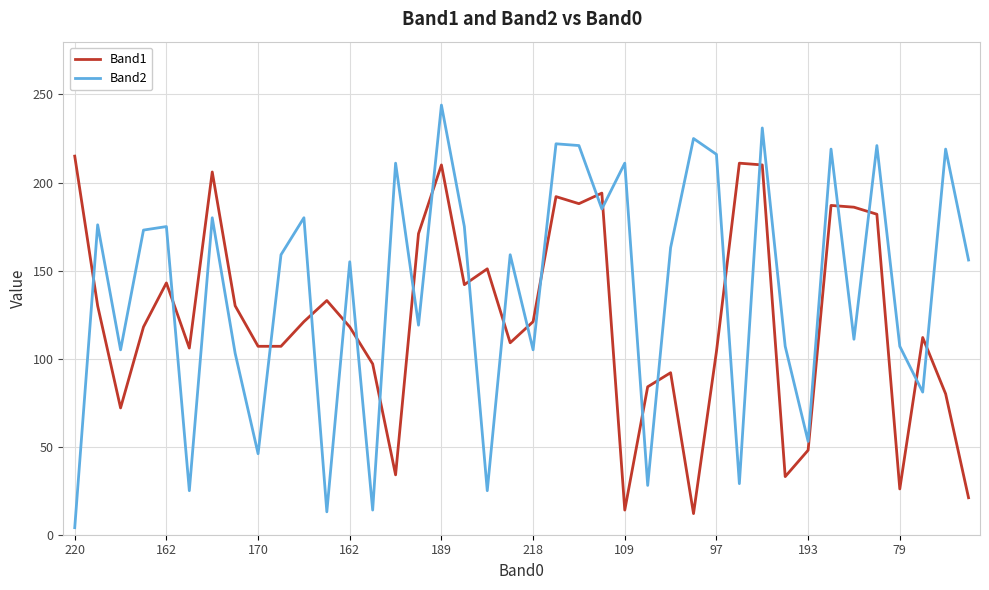

List the series in order of their overall mean, lowest first.

Band1, Band2